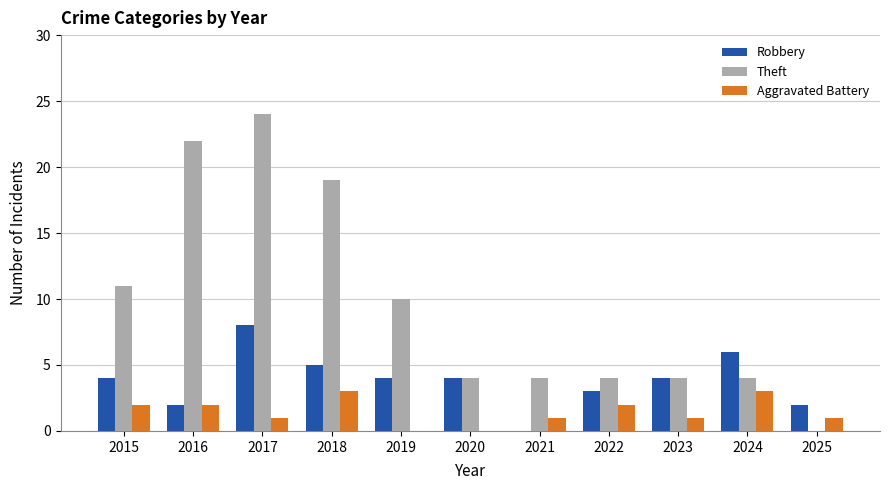

How many Aggravated Battery values are between 1 and 2?

7